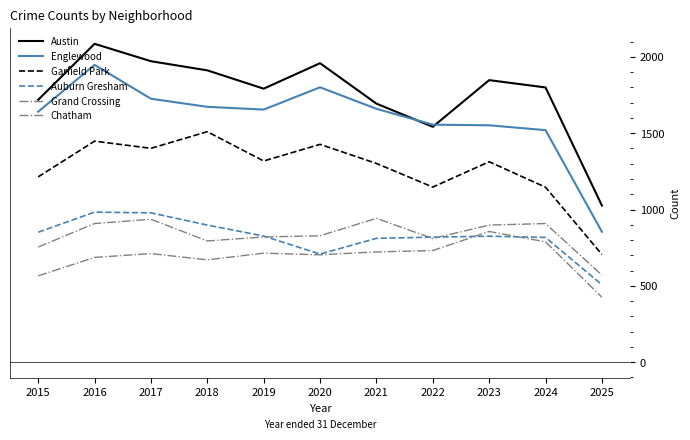

True or false: Chatham and Englewood intersect in this chart.

False